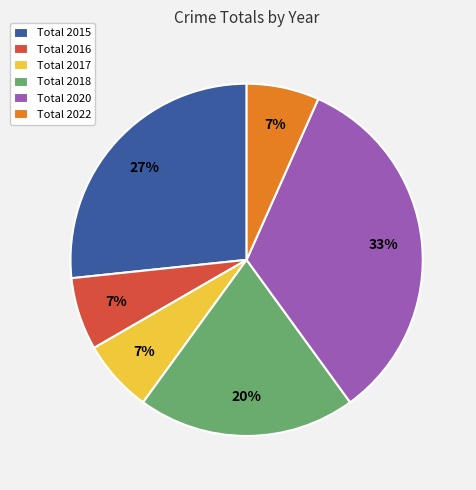

Do Total 2018 and Total 2022 together represent more than half of the pie?

No